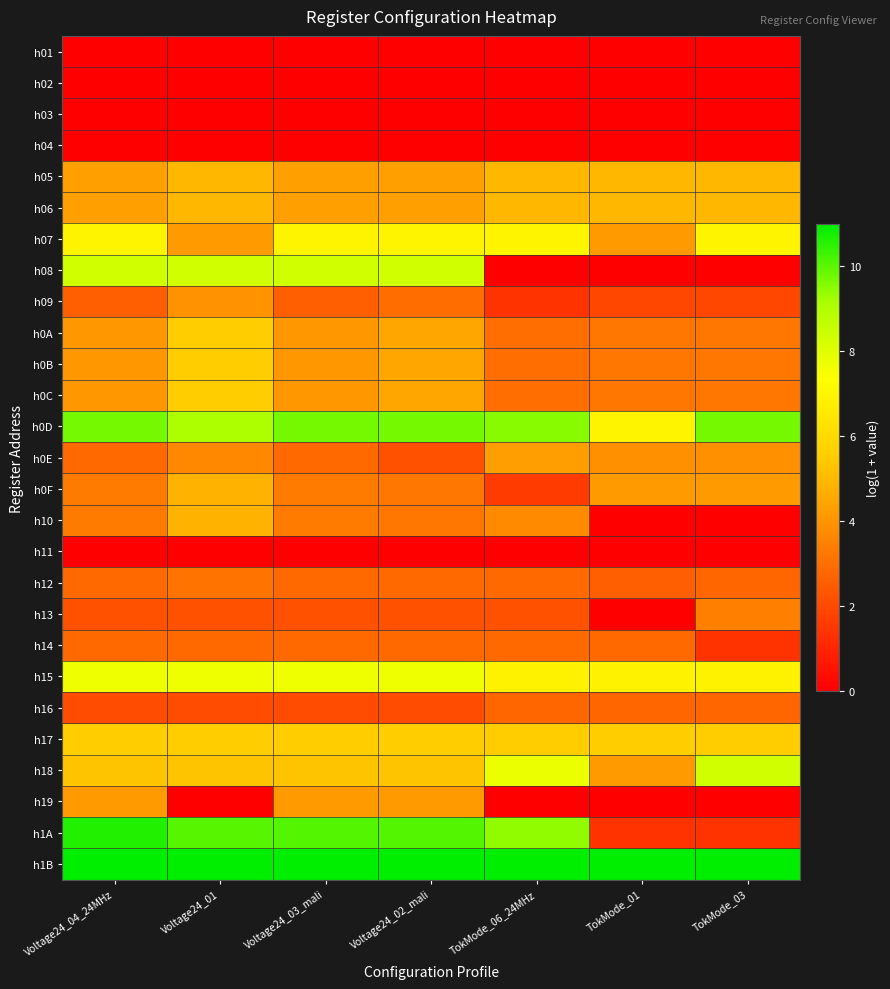

How many categories are shown in the chart?

7